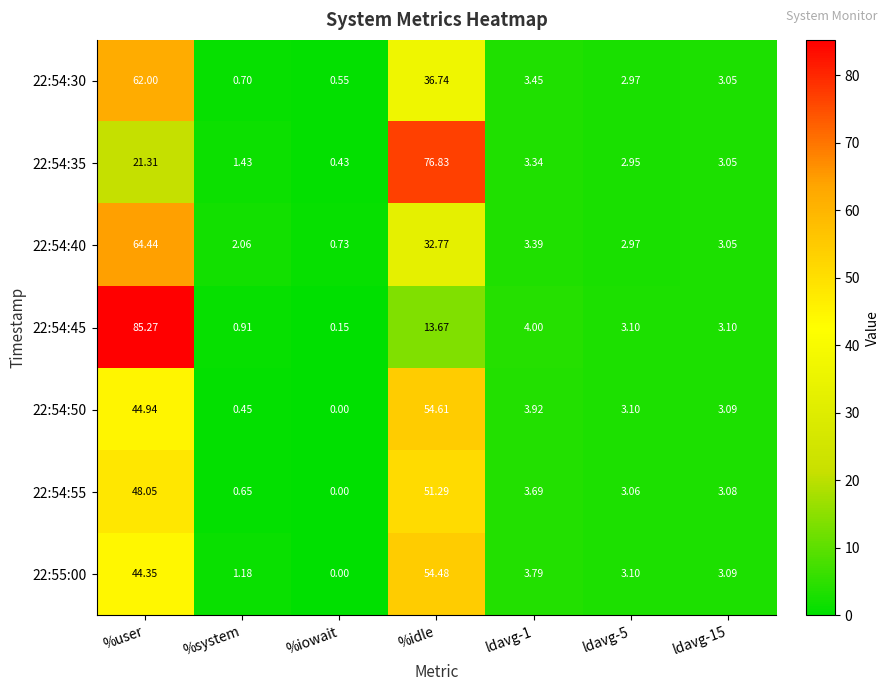

Which category has the lowest value in the 22:54:35 series?

%iowait